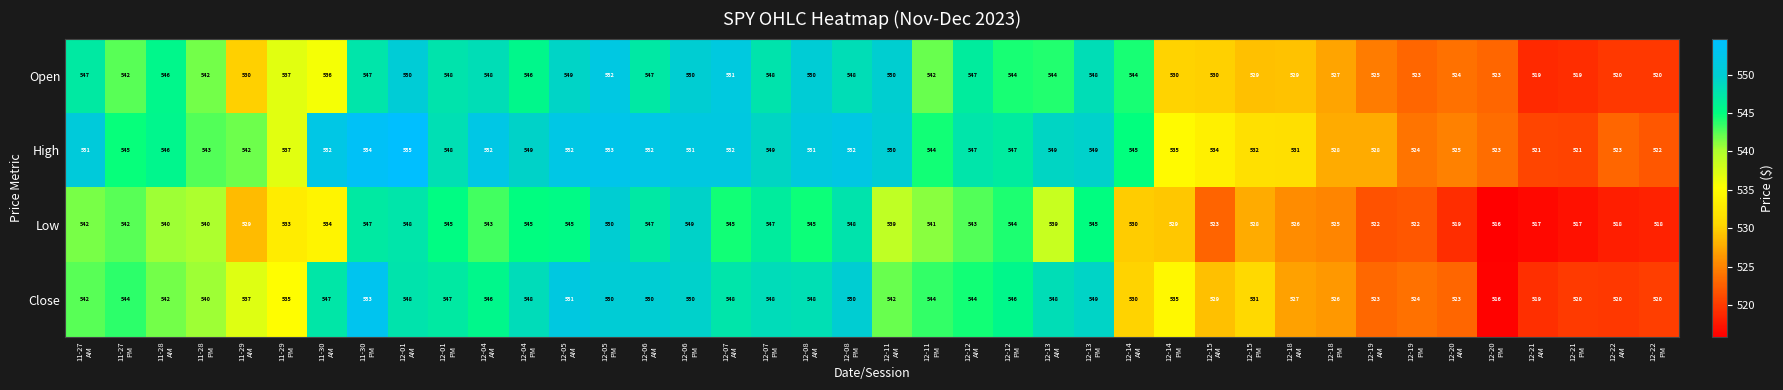

Rank the series by their maximum value, from highest to lowest.

High, Close, Open, Low